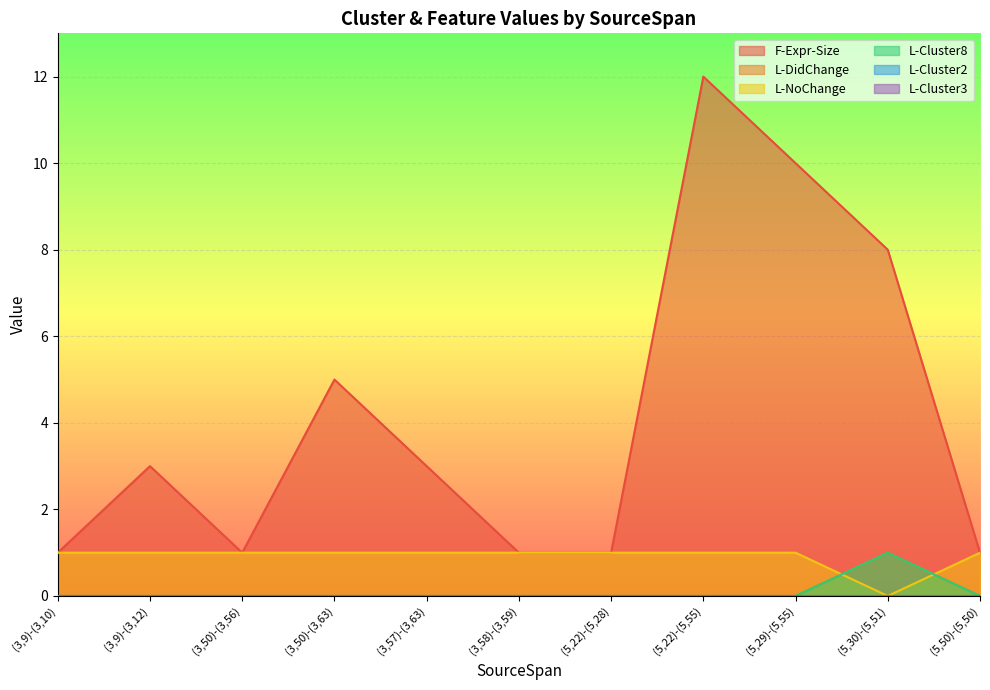

Reading right to left, transcribe all the data shown in this chart.

F-Expr-Size: 1	8	10	12	1	1	3	5	1	3	1
L-DidChange: 1	0	1	1	1	1	1	1	1	1	1
L-NoChange: 0	1	0	0	0	0	0	0	0	0	0
L-Cluster8: 0	1	0	0	0	0	0	0	0	0	0